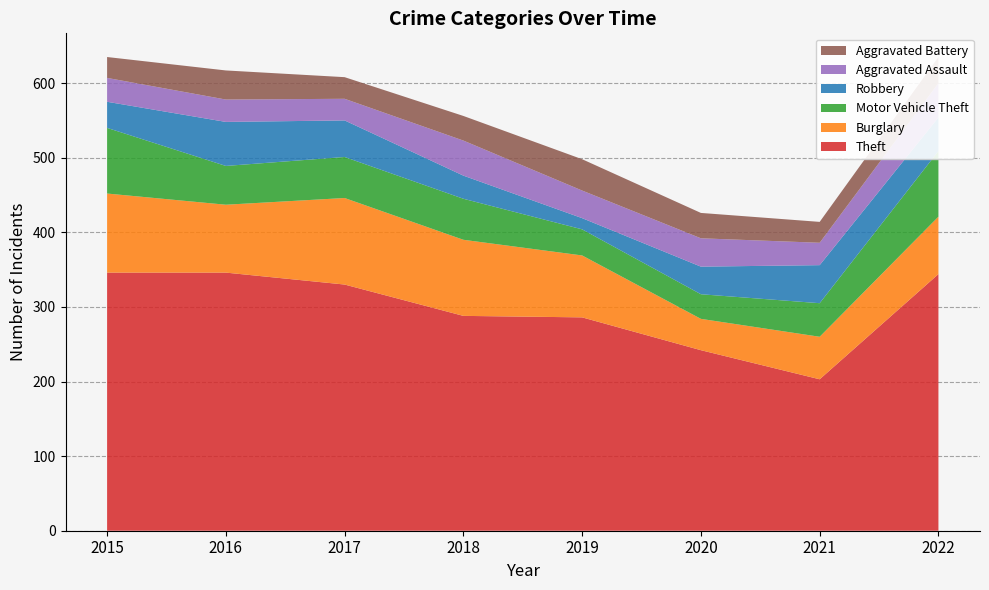

Reading left to right, extract all data points from this chart.

Theft: 2015=346	2016=346	2017=330	2018=288	2019=286	2020=242	2021=203	2022=344
Burglary: 2015=106	2016=91	2017=116	2018=102	2019=83	2020=42	2021=57	2022=77
Motor Vehicle Theft: 2015=88	2016=52	2017=55	2018=55	2019=35	2020=33	2021=45	2022=88
Robbery: 2015=35	2016=59	2017=49	2018=31	2019=15	2020=37	2021=51	2022=45
Aggravated Assault: 2015=32	2016=30	2017=29	2018=47	2019=37	2020=38	2021=30	2022=46
Aggravated Battery: 2015=28	2016=39	2017=29	2018=33	2019=42	2020=34	2021=28	2022=35